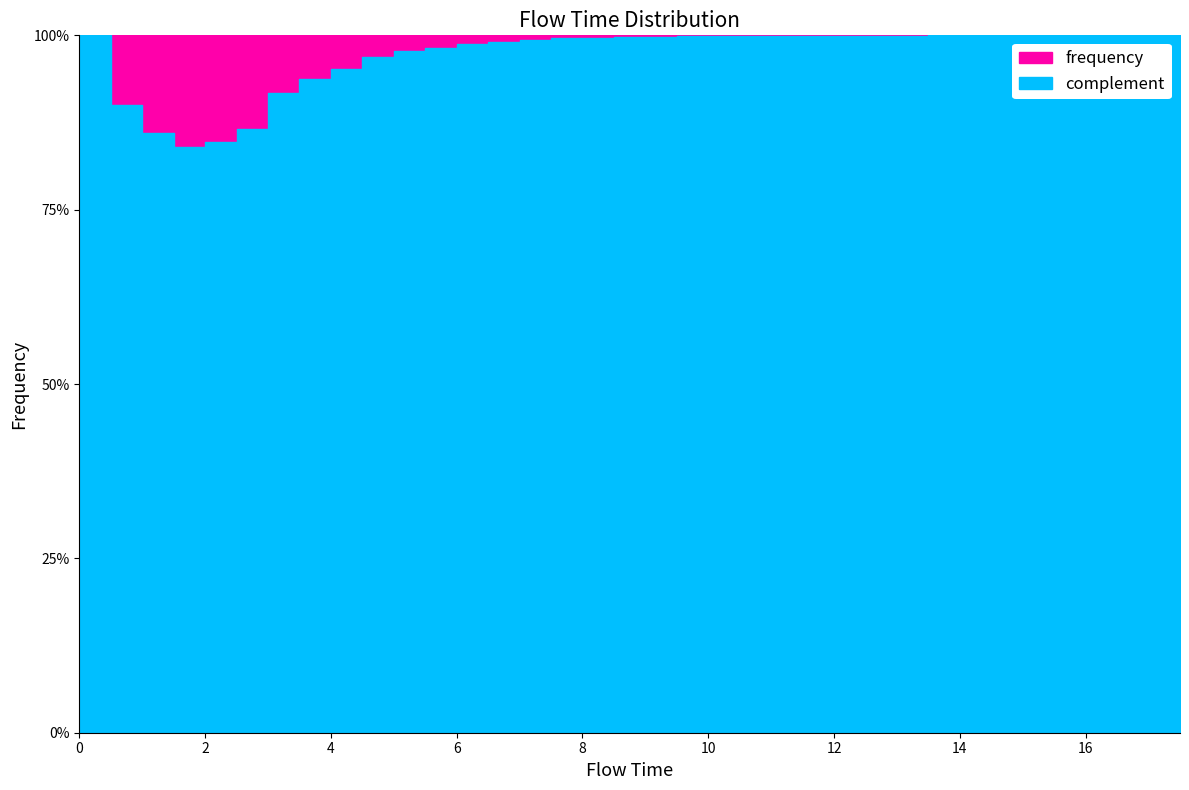

In frequency, how many points are lower than both neighbors (excluding endpoints)?

2